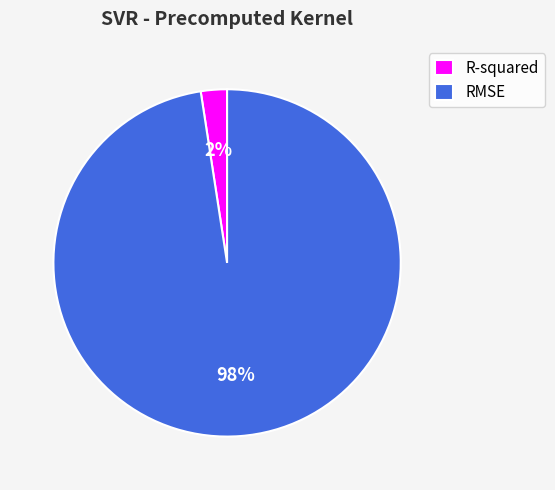

What is the majority slice?

RMSE